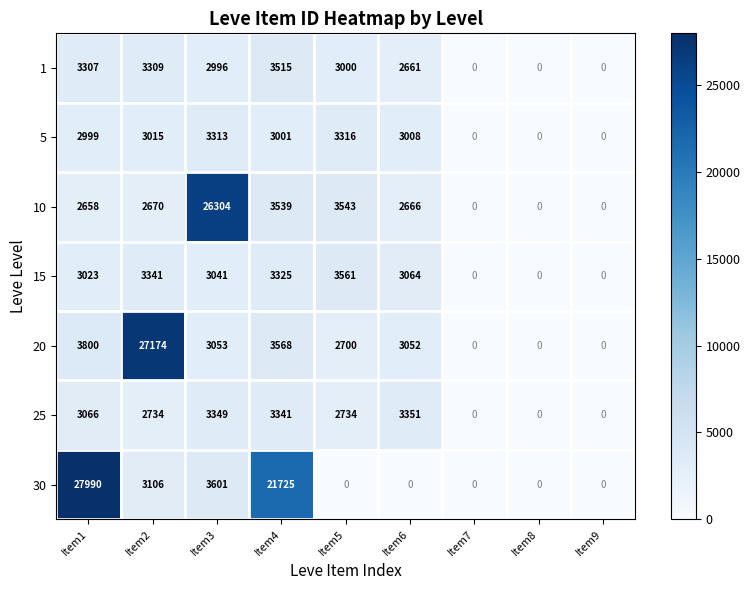

At Item5, list the series in order from largest to smallest.

15, 10, 5, 1, 25, 20, 30